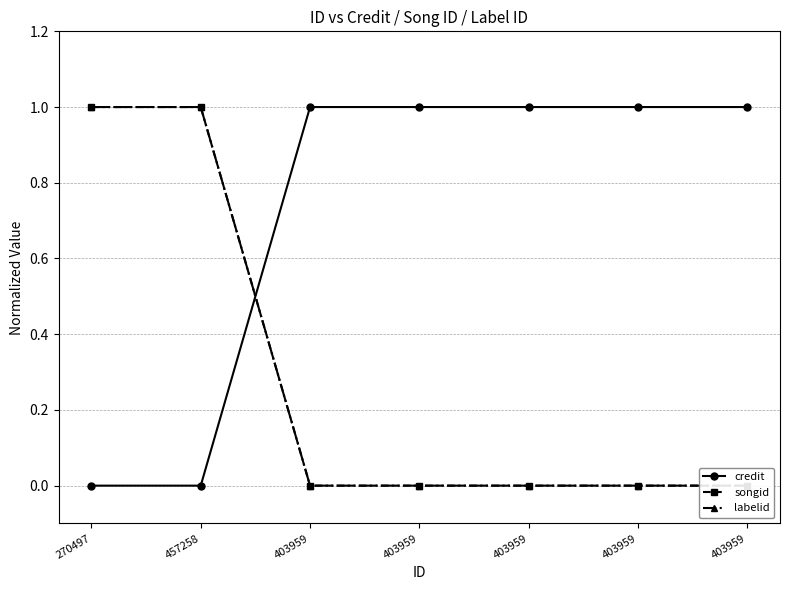

At which label is credit closest to 0?

270497